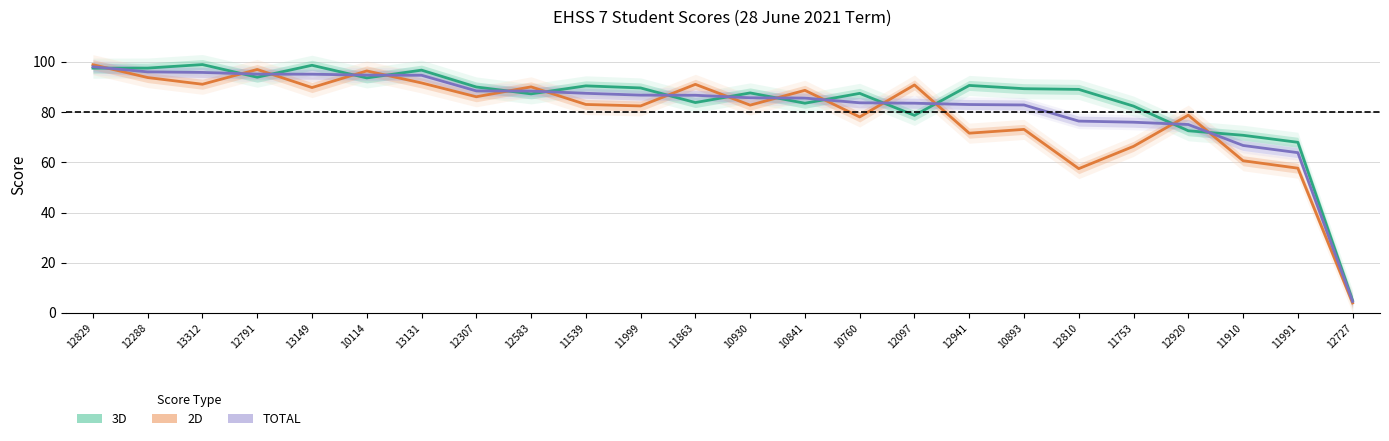

Rank the series by their average value, from highest to lowest.

3D, TOTAL, 2D